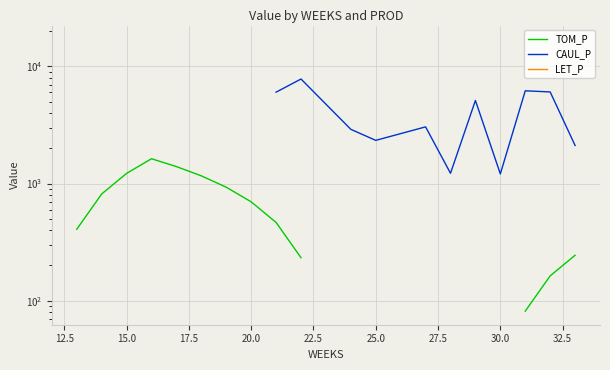

Rank the series by their maximum value, from lowest to highest.

TOM_P, CAUL_P, LET_P